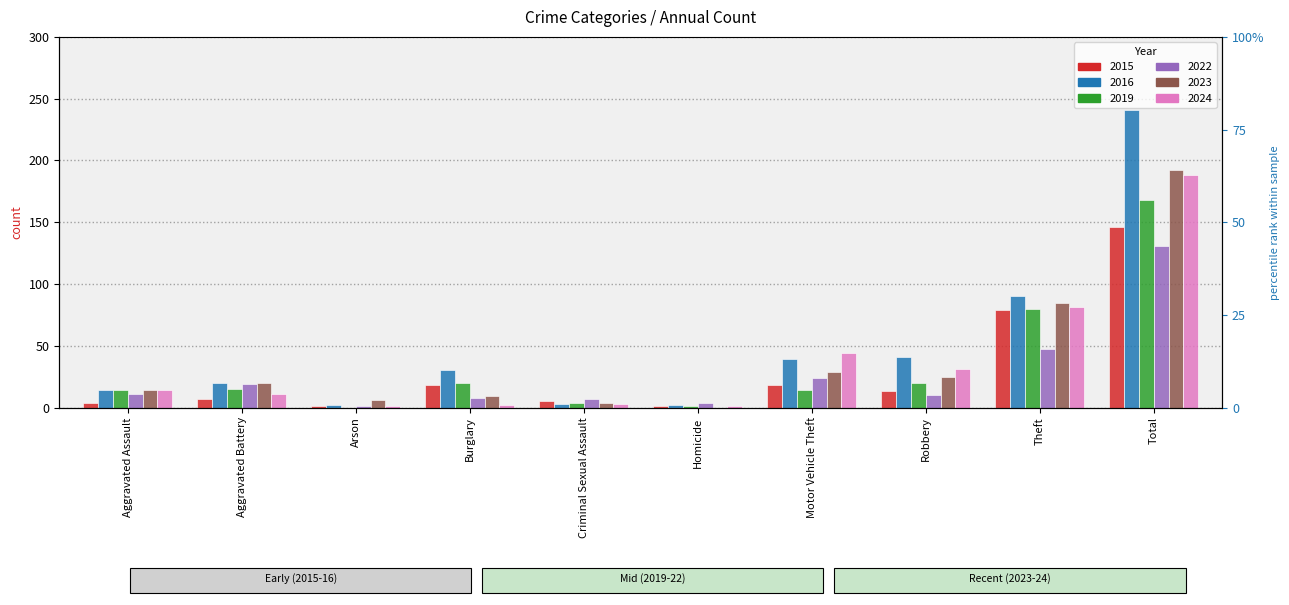

Which series changed the most between Criminal Sexual Assault and Homicide?

2015